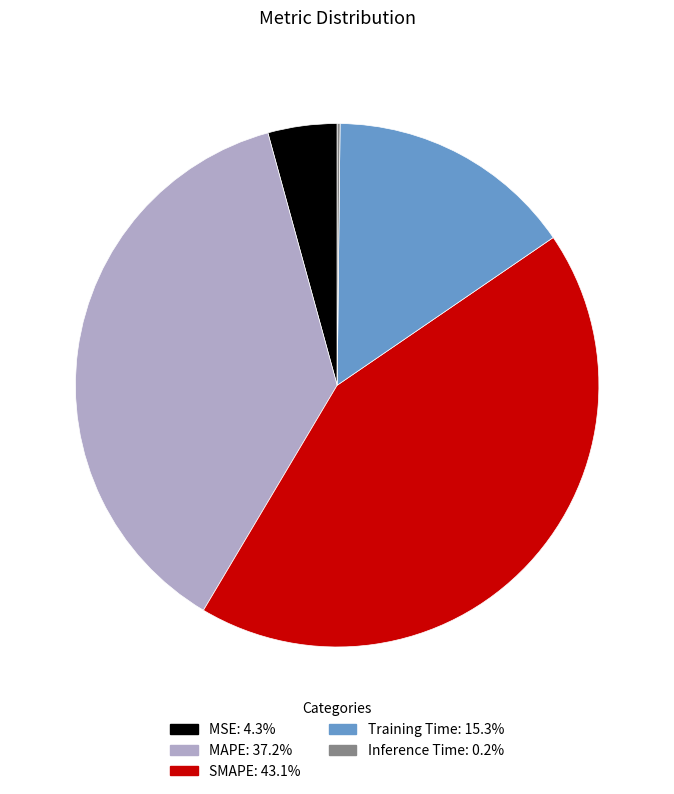

Is there any slice that represents more than half of the pie?

No